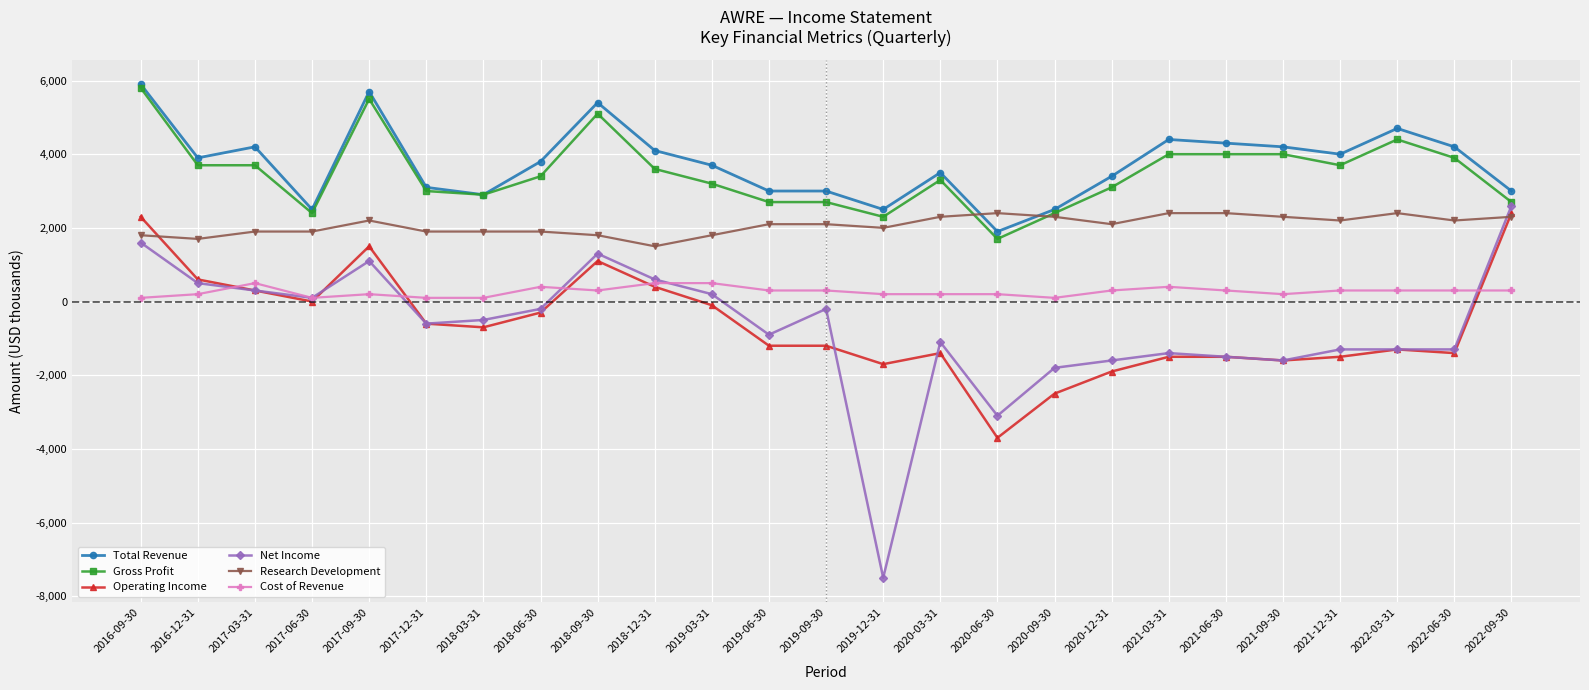

How many lines are shown in the chart?

6